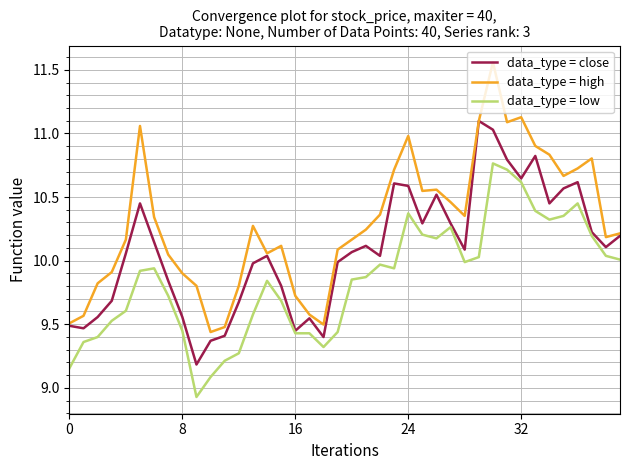

Which series has the largest range (max minus min)?

data_type = high